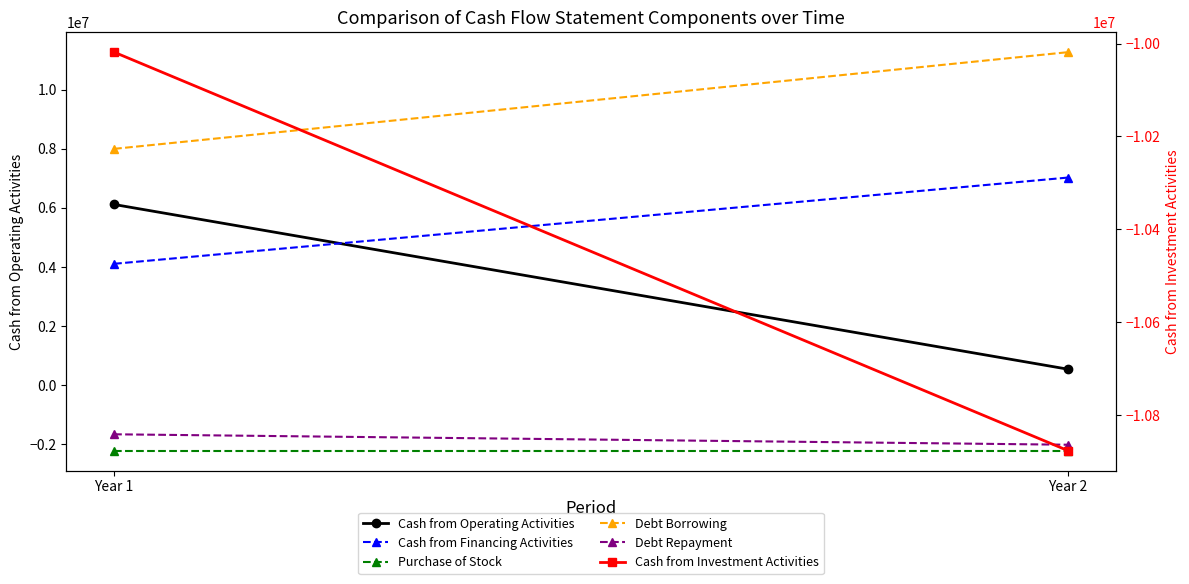

At which category is the sum across all series the highest?

Year 1